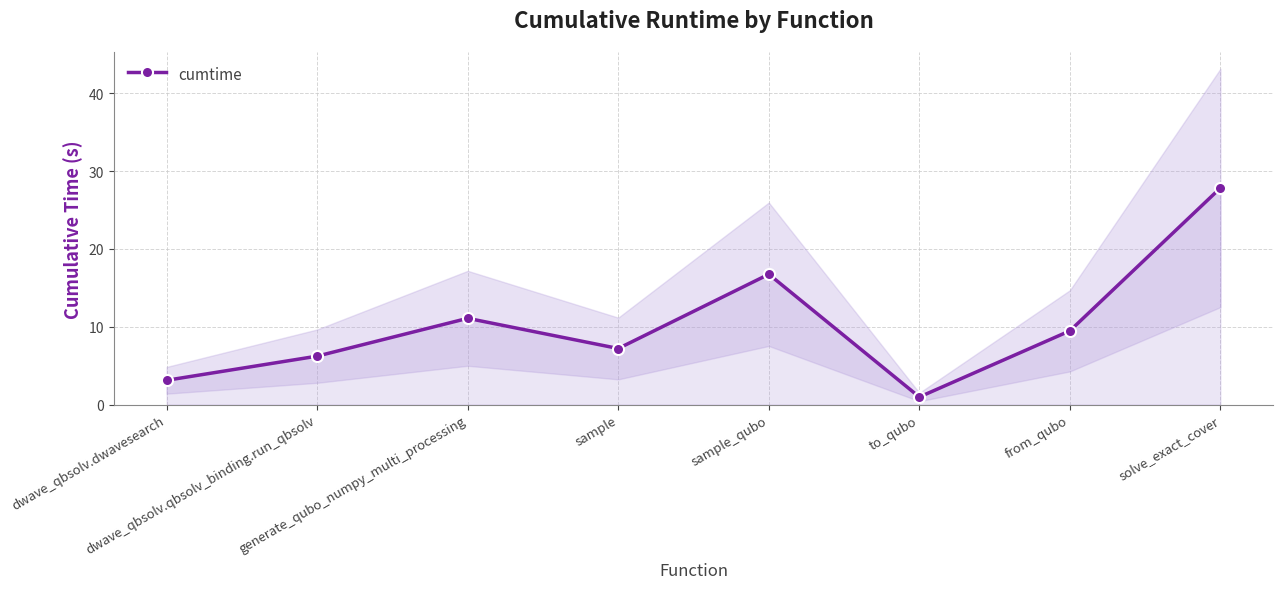

Between sample and generate_qubo_numpy_multi_processing, which is larger?

generate_qubo_numpy_multi_processing